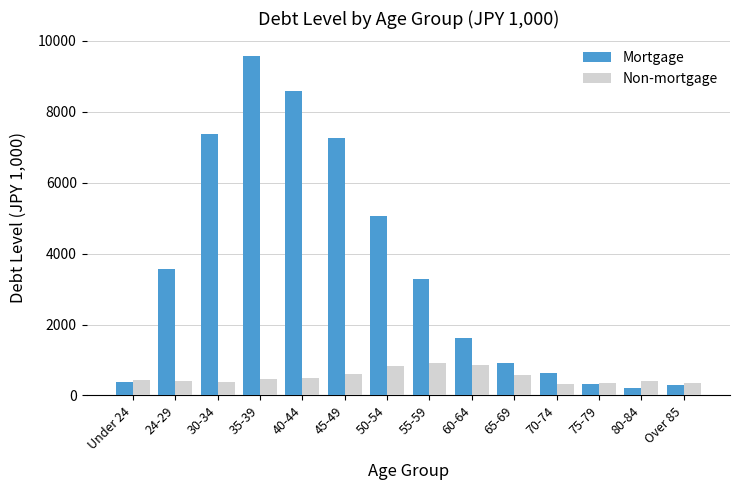

Rank the series by their maximum value, from highest to lowest.

Mortgage, Non-mortgage